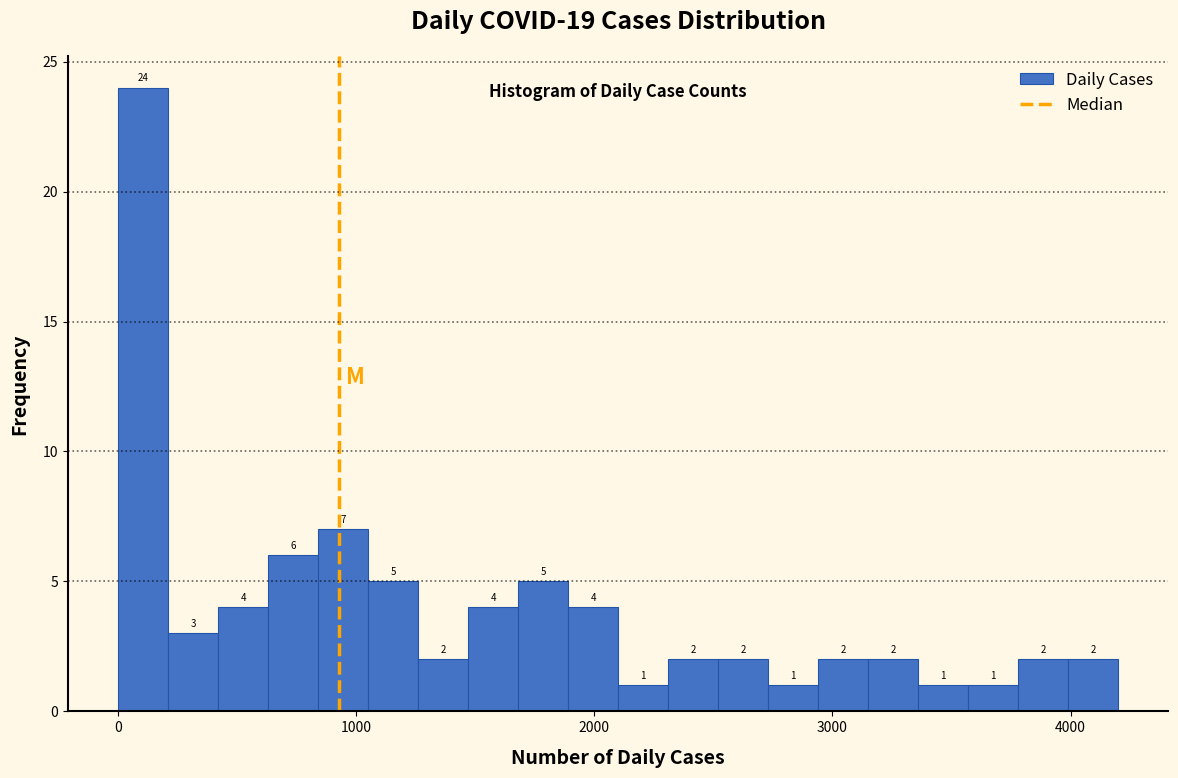

Read against the x-axis, roughly where is the centre of the tallest bar?

100